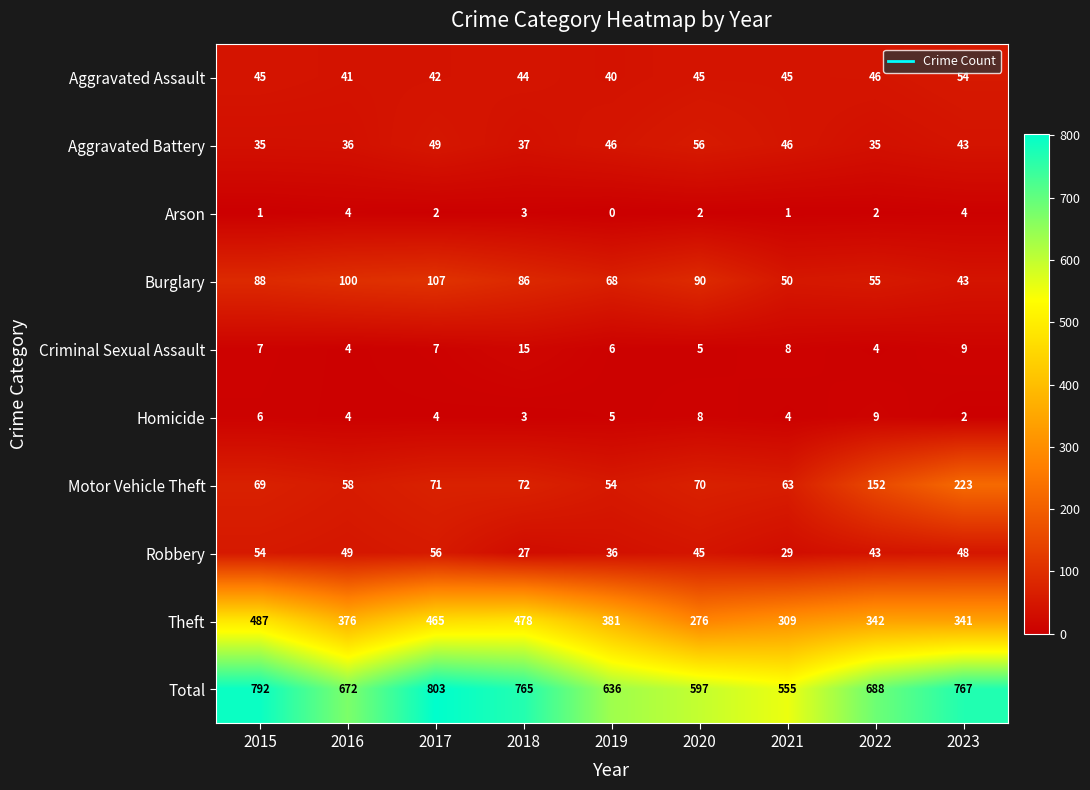

Is it true that Total equals 767 at 2023?

True